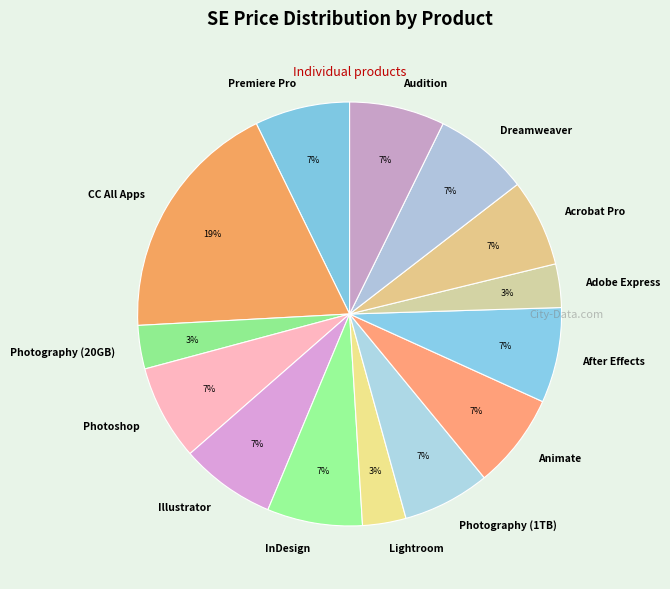

Combined, do Dreamweaver and Animate account for over 50%?

No